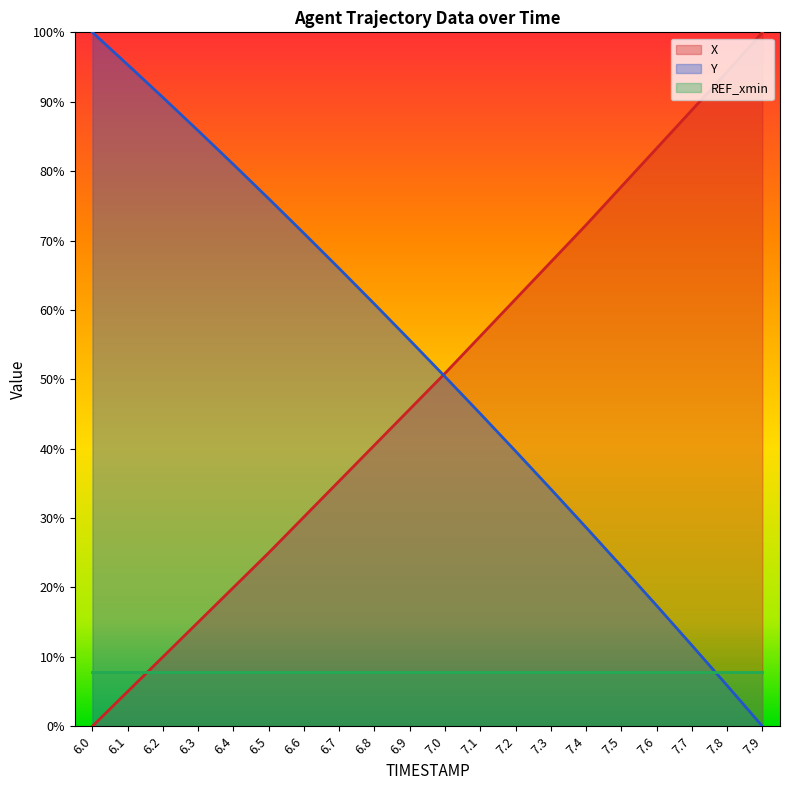

The value of Y at 7.4 is 28.6. True or false?

True